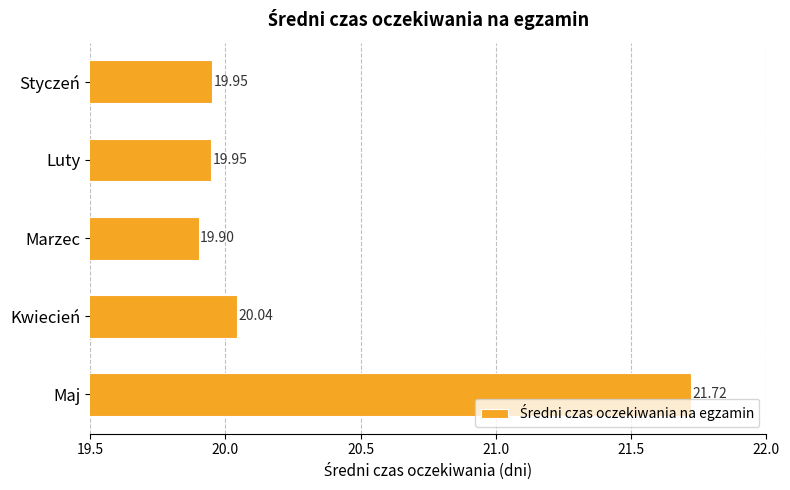

Which has a higher value, Styczeń or Kwiecień?

Kwiecień